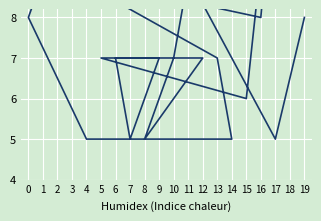

Approximately how many times larger is the value at 15 compared to 1?

0.6